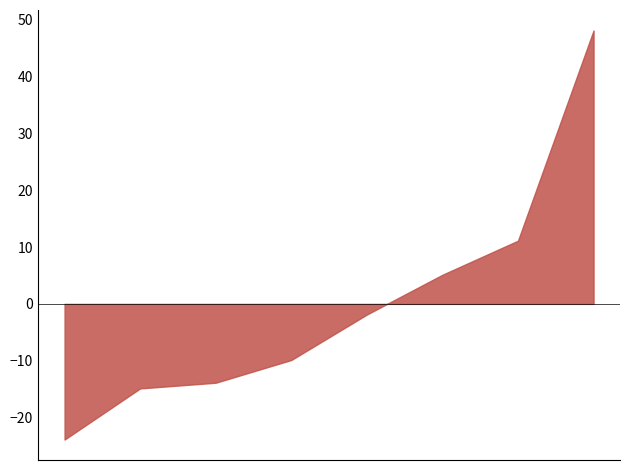

What is the difference between the maximum and minimum values?

72.0